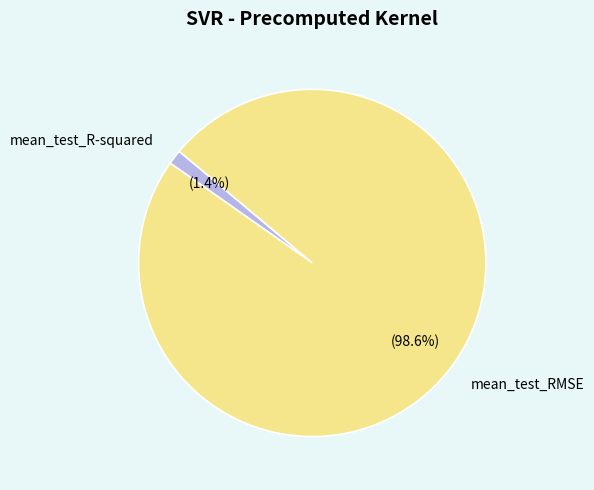

To the nearest percent, what is the combined percentage of mean_test_RMSE and mean_test_R-squared?

100%